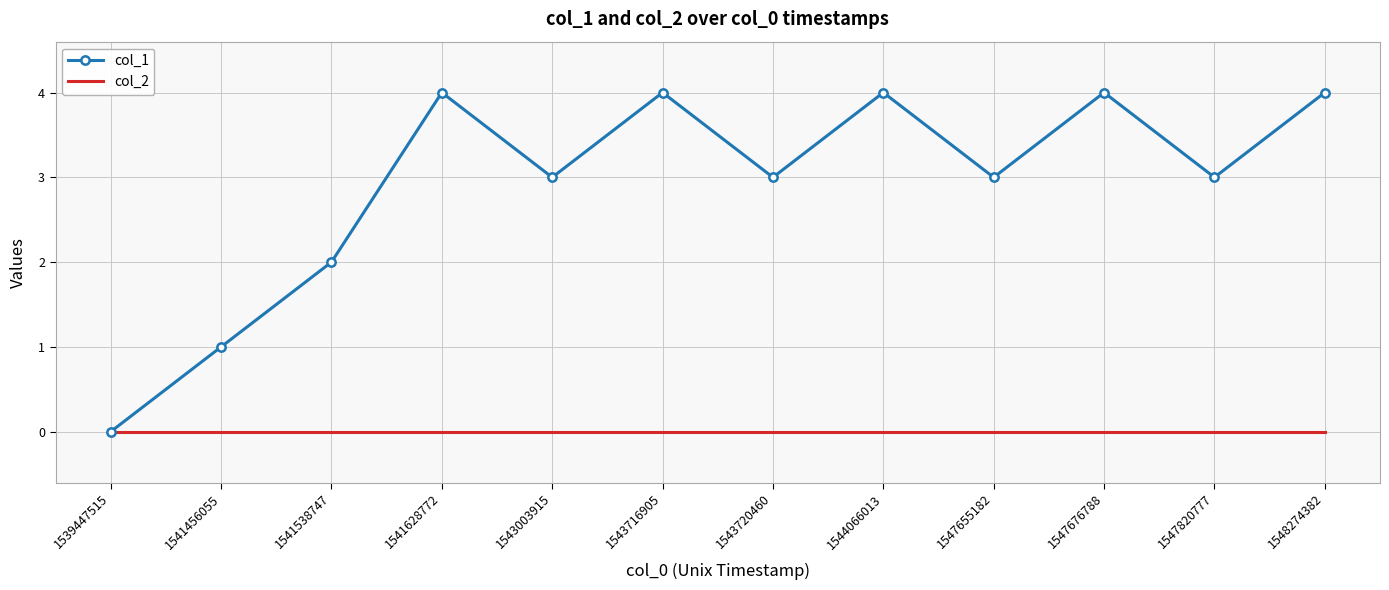

How many distinct data groups are displayed?

2